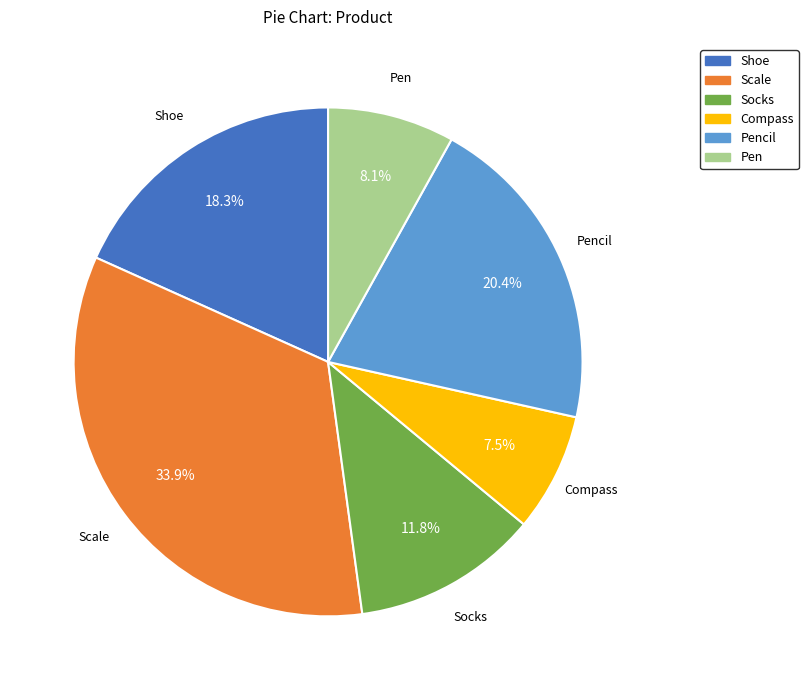

Is it true that Shoe is 18% of the pie?

True